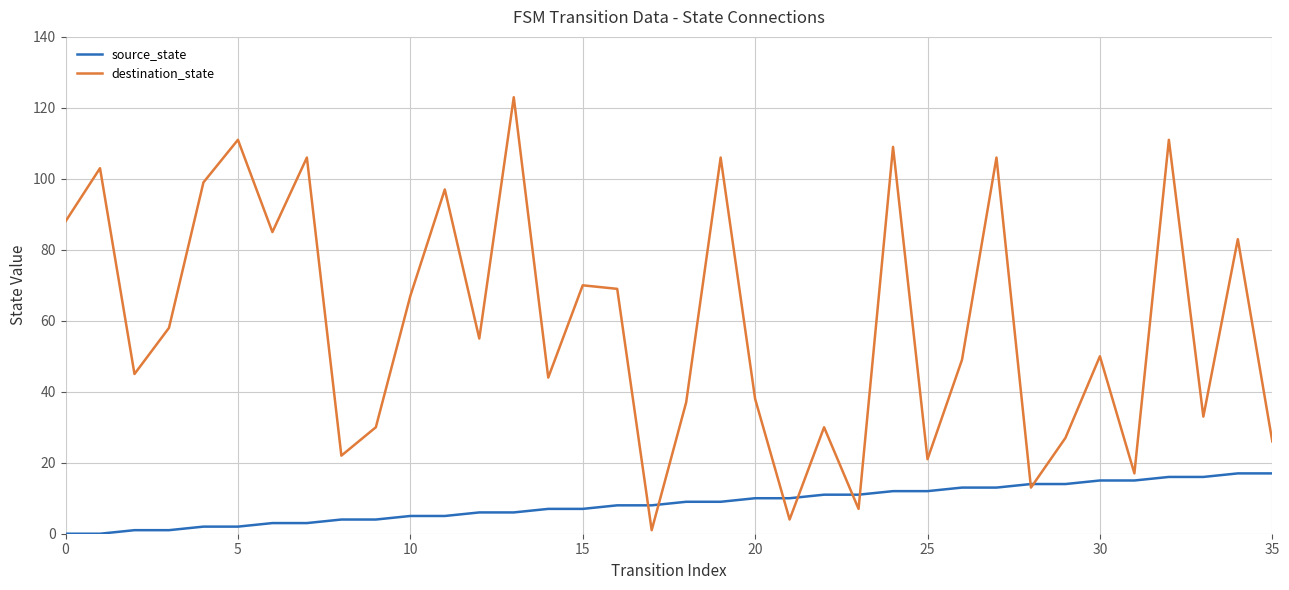

Which series has the largest range (max minus min)?

destination_state